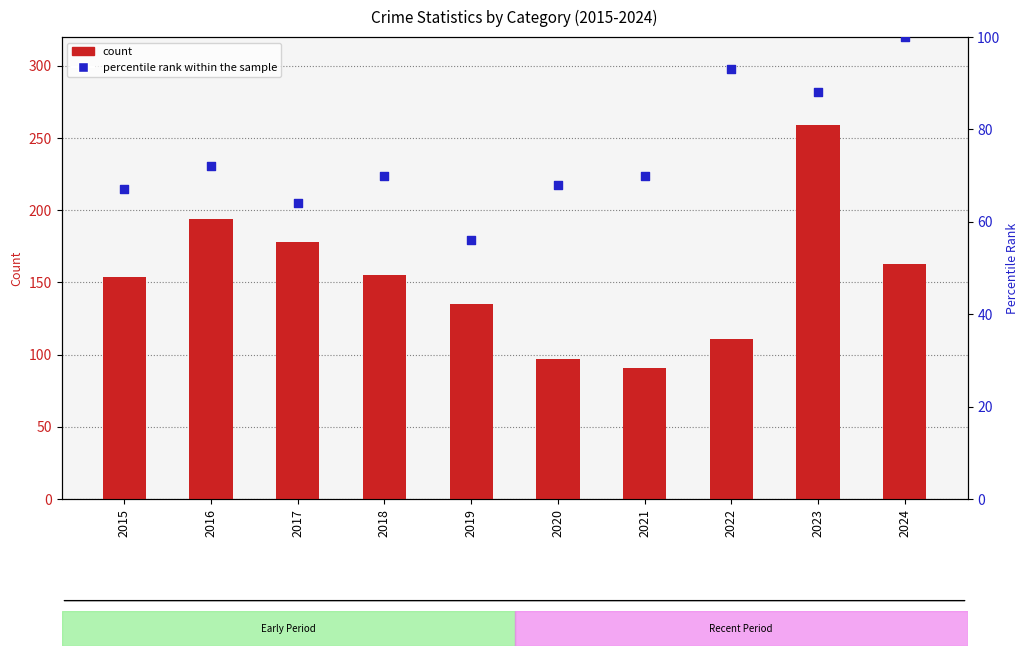

Is the value of Robbery at 2020 greater than the value of percentile rank within the sample at 2020?

Yes